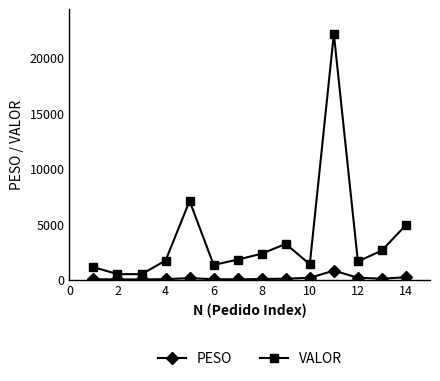

Which series has the largest total across all categories?

VALOR